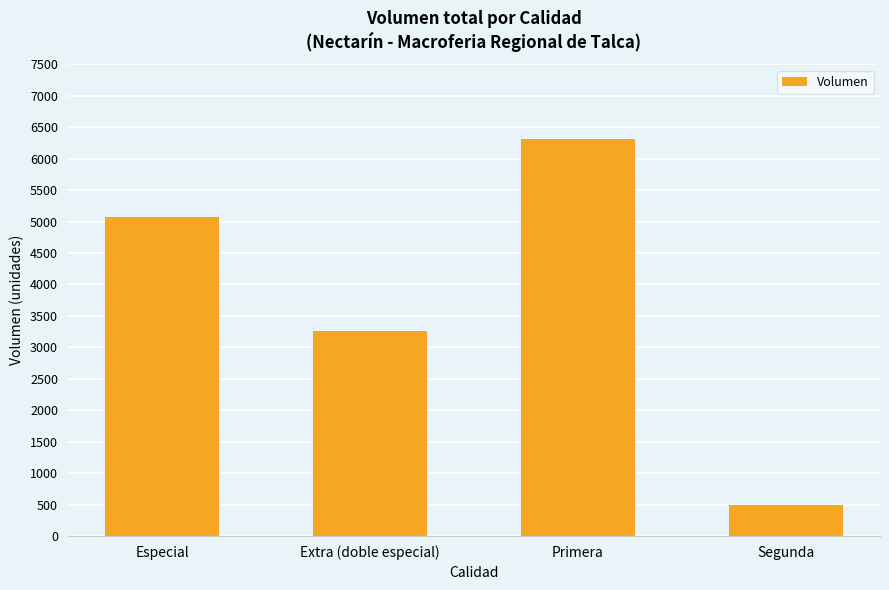

What is the average value?

3785